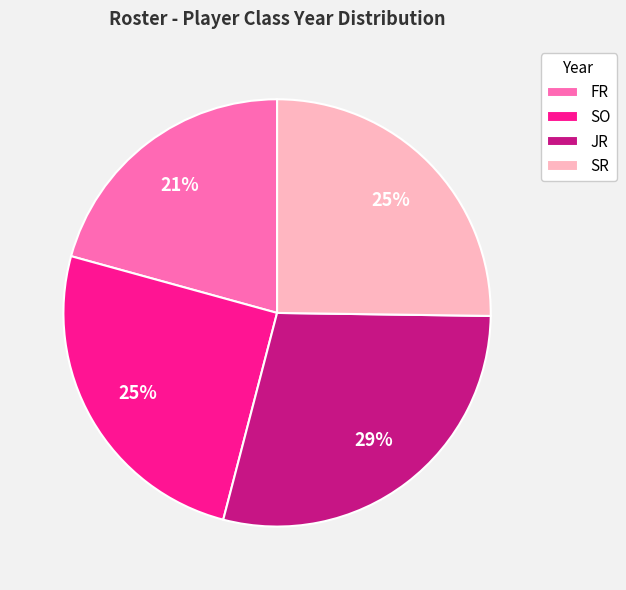

Which slice is the largest?

JR